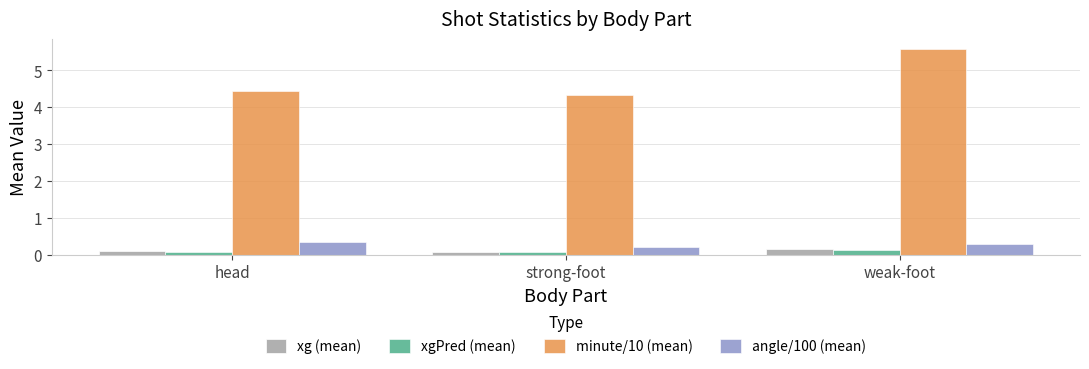

What is the difference between the xgPred (mean) values at weak-foot and strong-foot?

0.1